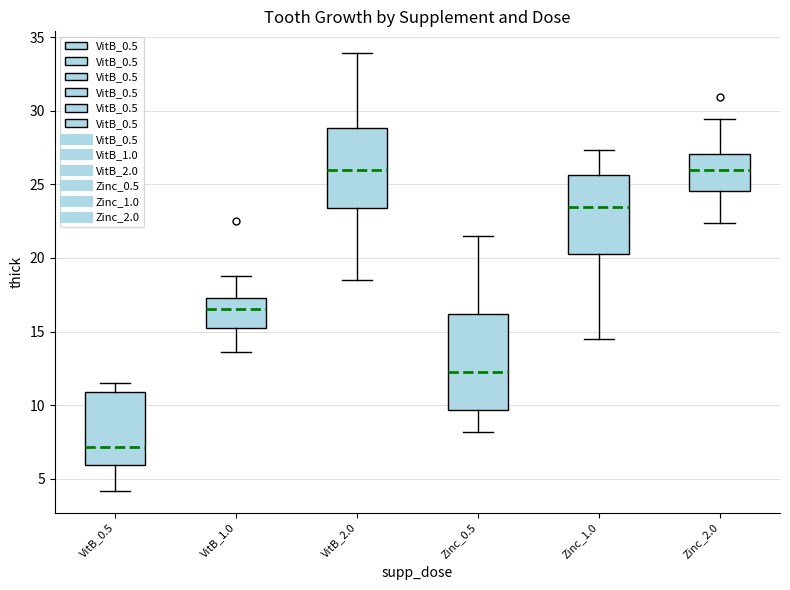

Reading left to right, read every box against the y-axis: the position of its median line, the range the box covers, and the ends of its whiskers. The values are not printed on the chart, so give them approximately, as read against the axis.

VitB_0.5: median 7.0, box 6.0 to 11.0, whiskers 4.0 to 11.5
VitB_1.0: median 16.5, box 15.5 to 17.5, whiskers 13.5 to 19.0
VitB_2.0: median 26.0, box 23.5 to 29.0, whiskers 18.5 to 34.0
Zinc_0.5: median 12.5, box 9.5 to 16.0, whiskers 8.0 to 21.5
Zinc_1.0: median 23.5, box 20.5 to 25.5, whiskers 14.5 to 27.5
Zinc_2.0: median 26.0, box 24.5 to 27.0, whiskers 22.5 to 29.5